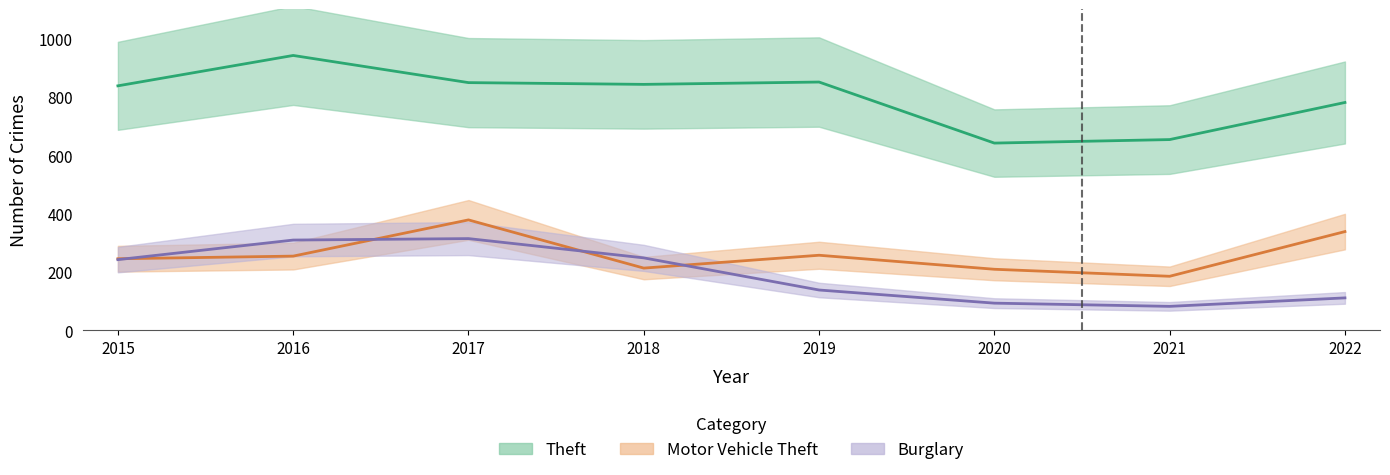

Which series changed the most between 2021 and 2022?

Motor Vehicle Theft